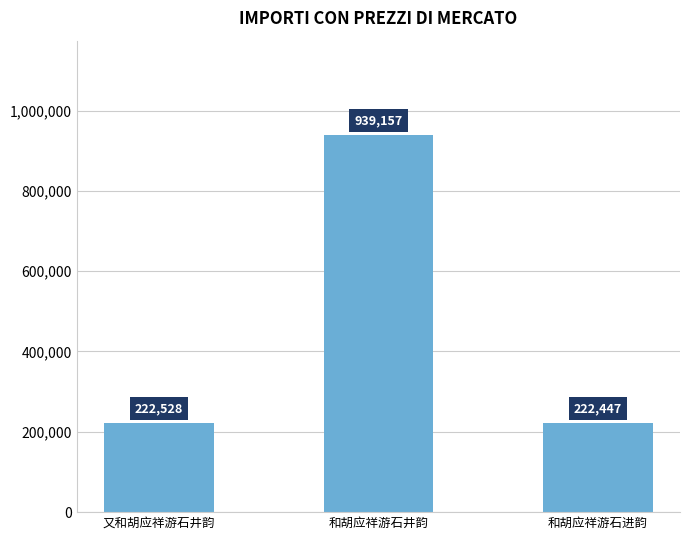

What is the label of the 2nd bar from the right?

和胡应祥游石井韵